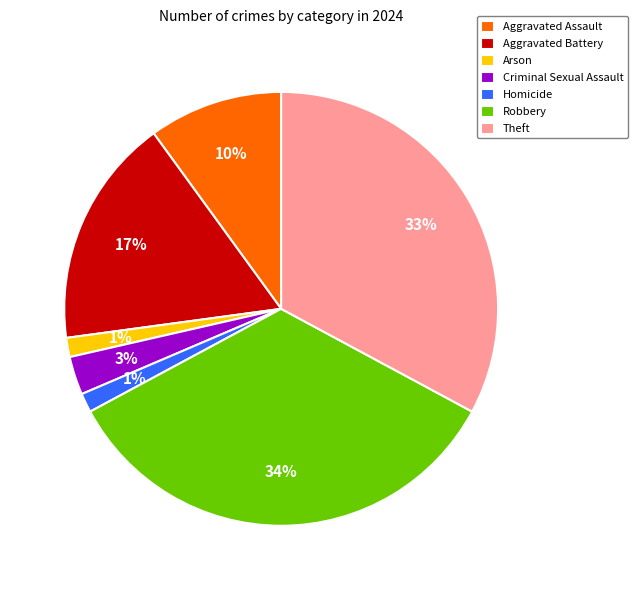

To the nearest percent, what is the average slice percentage?

14%